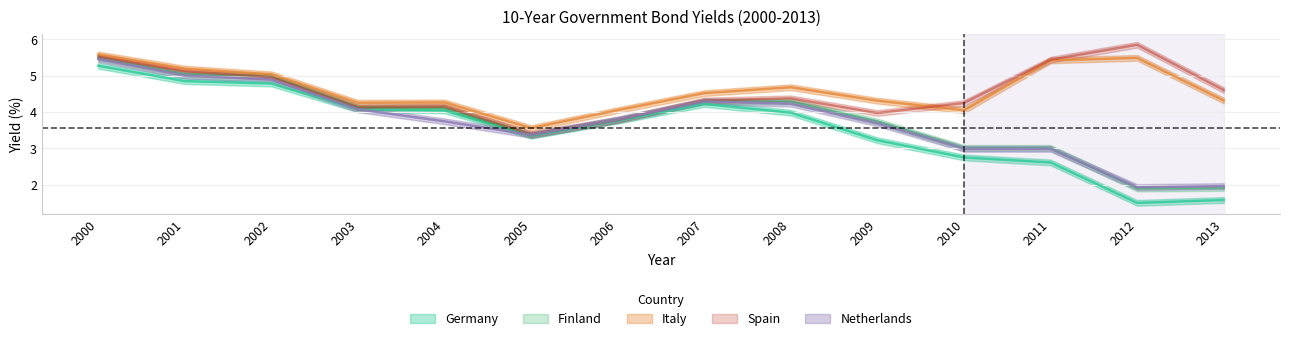

Between 2005 and 2010, which series saw the biggest shift?

Spain